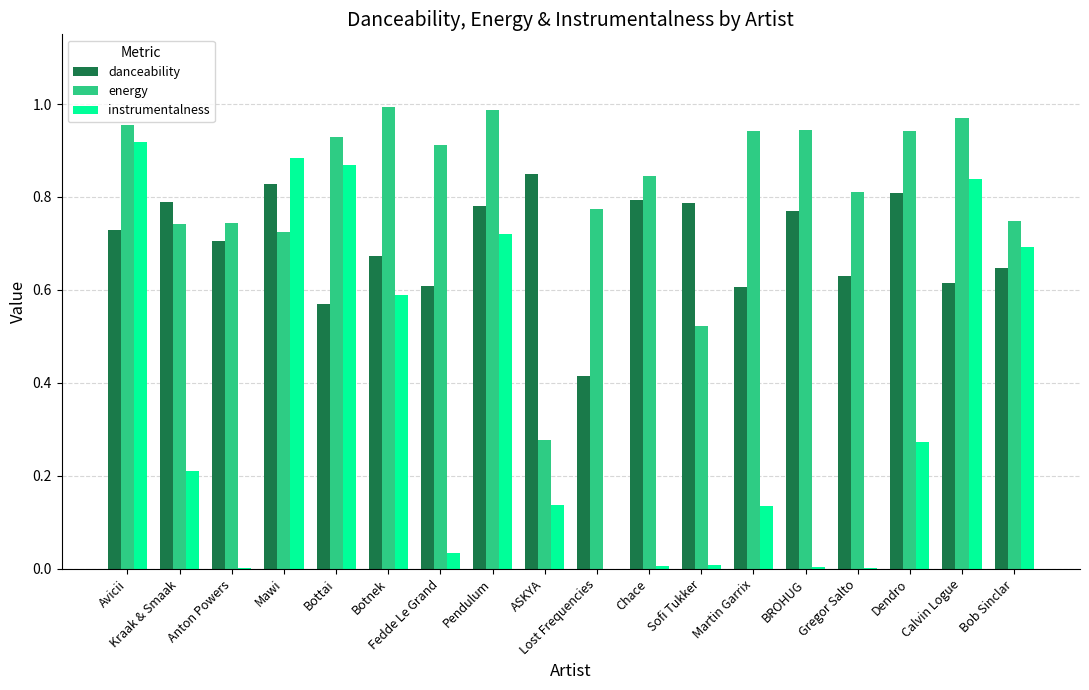

How many groups of bars are there?

18